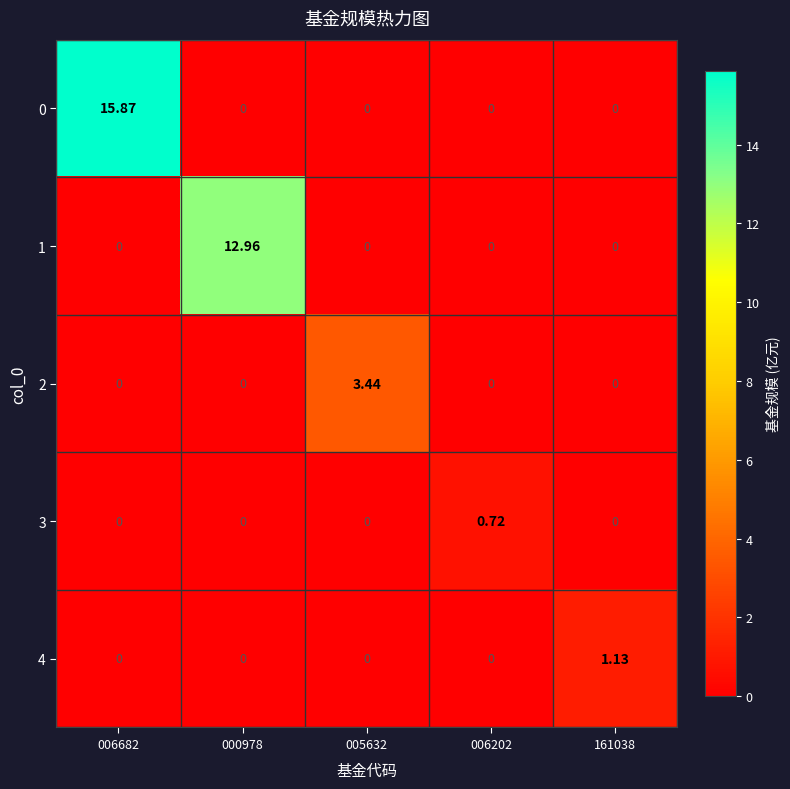

Which series has the largest total across all categories?

0